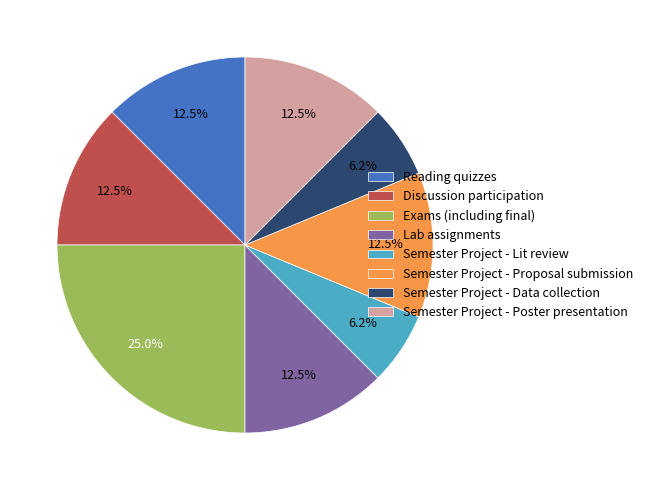

Is the sum of Semester Project - Data collection and Semester Project - Poster presentation greater than half?

No